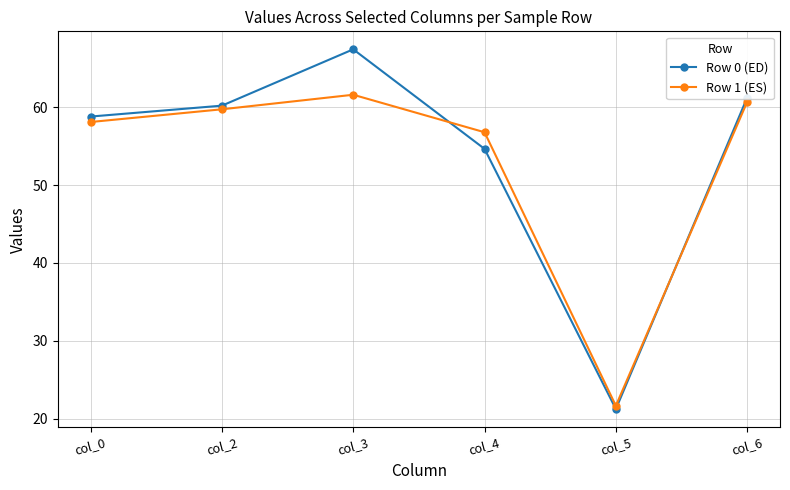

Rank the categories by Row 1 (ES) value from highest to lowest.

col_3, col_6, col_2, col_0, col_4, col_5